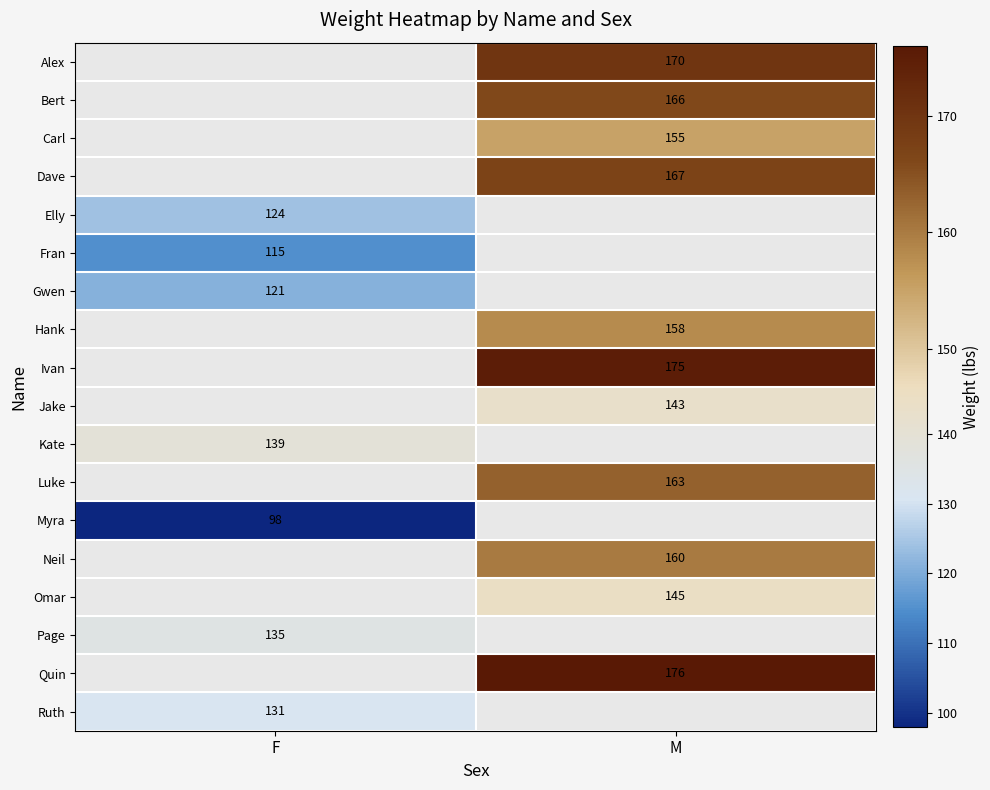

True or false: Quin has a value of 80 at M.

False